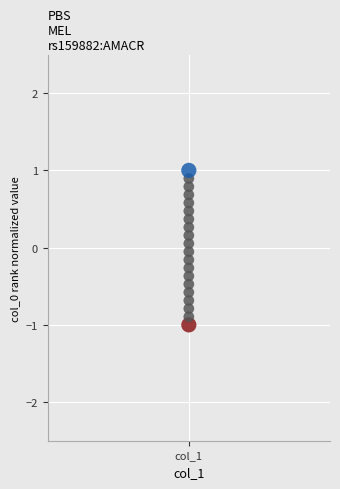

What is the range of Y values (max minus min)?

2.0